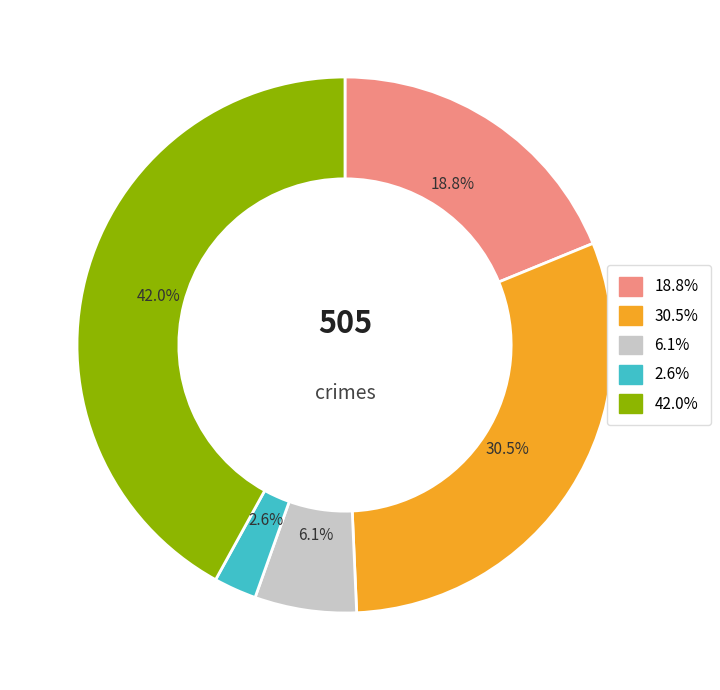

To the nearest percent, what is the difference between the largest and smallest slice percentages?

39%